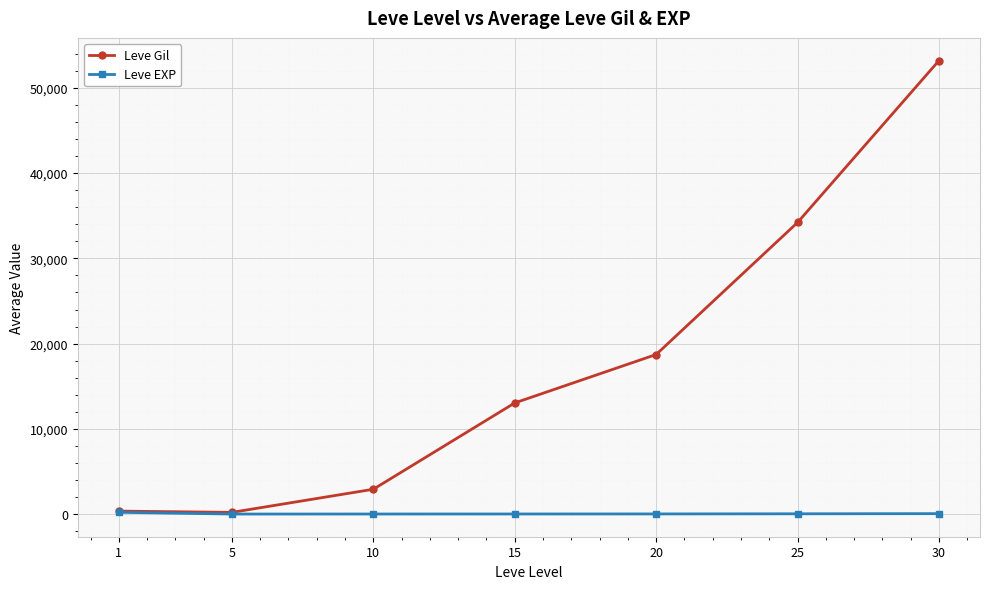

What is the difference between the Leve EXP values at 5 and 1?

205.8